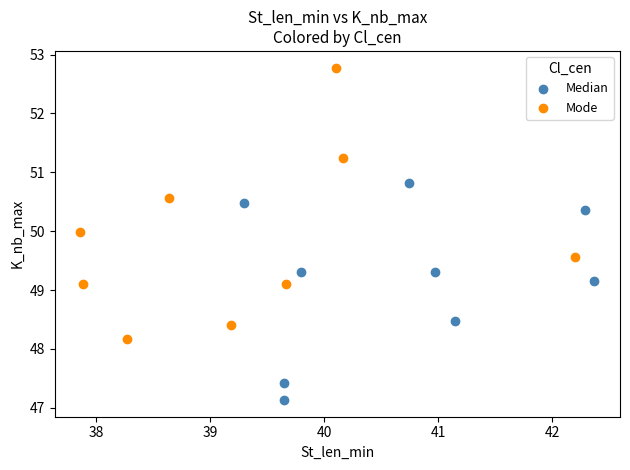

Which series contains the lowest Y value?

Median